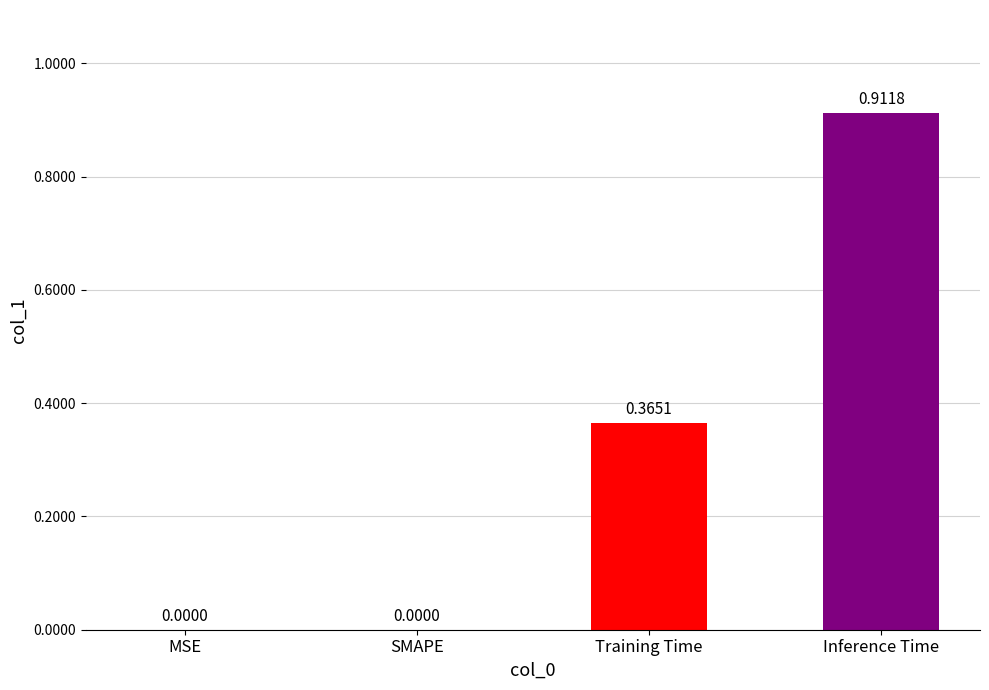

At which category does the chart reach its peak across all series?

Inference Time